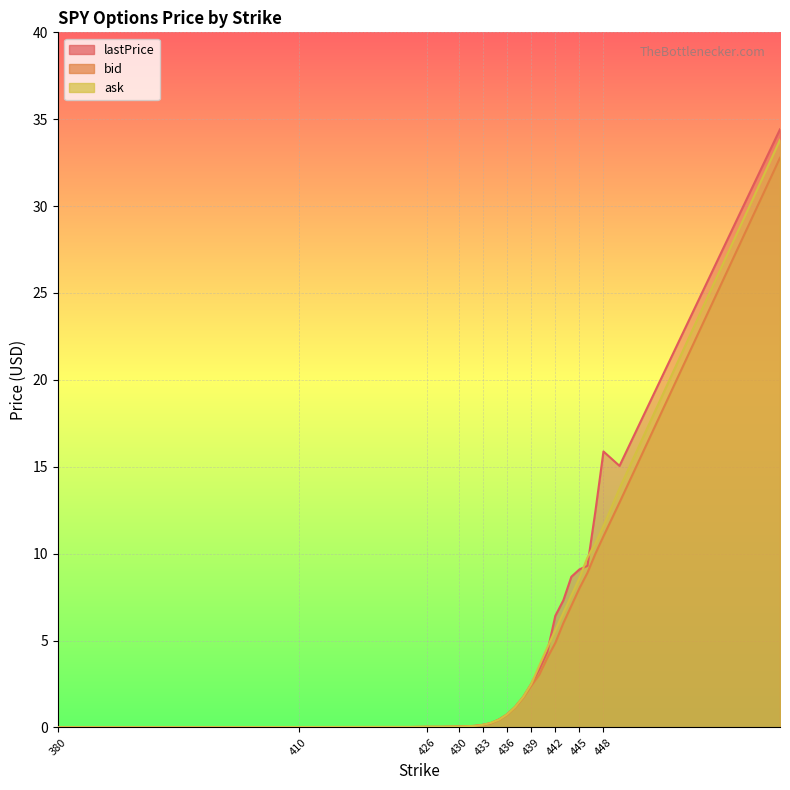

True or false: lastPrice and bid cross at least once.

False